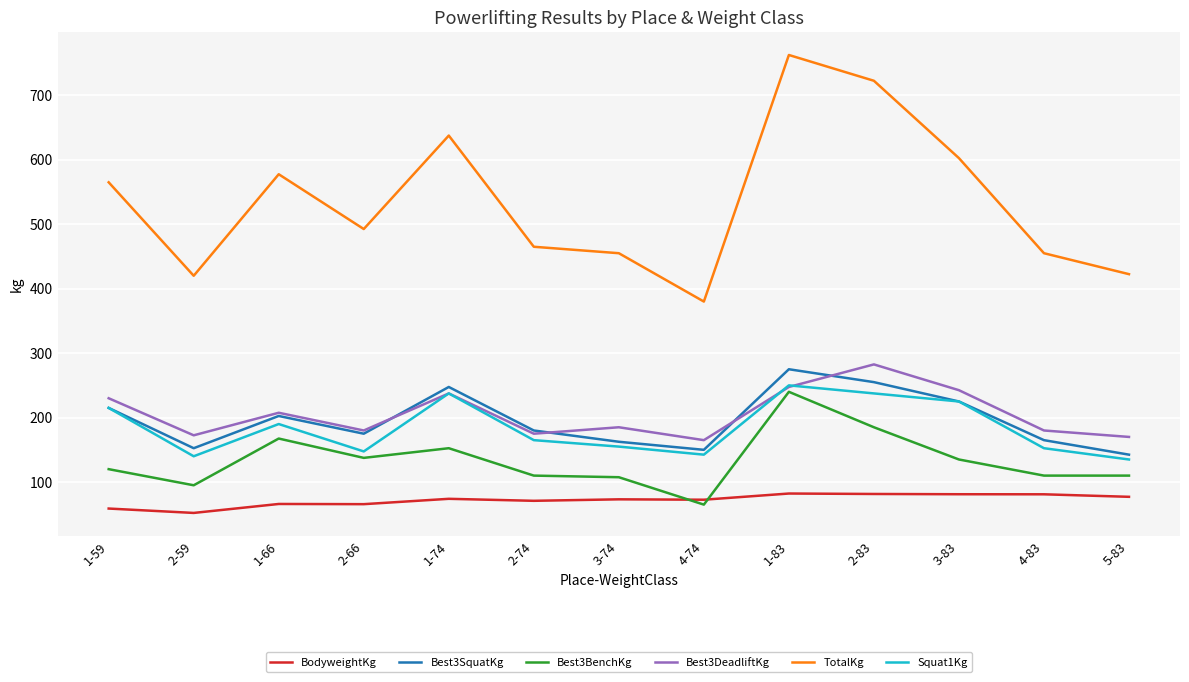

Is the value of Best3BenchKg at 5-83 greater than the value of Squat1Kg at 3-83?

No